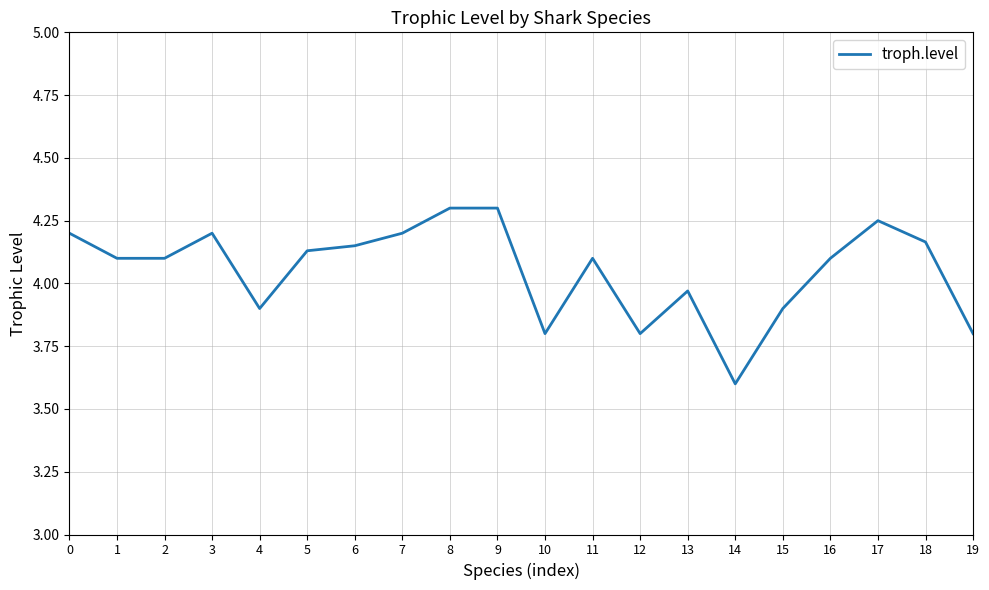

How many lines are shown in the chart?

1